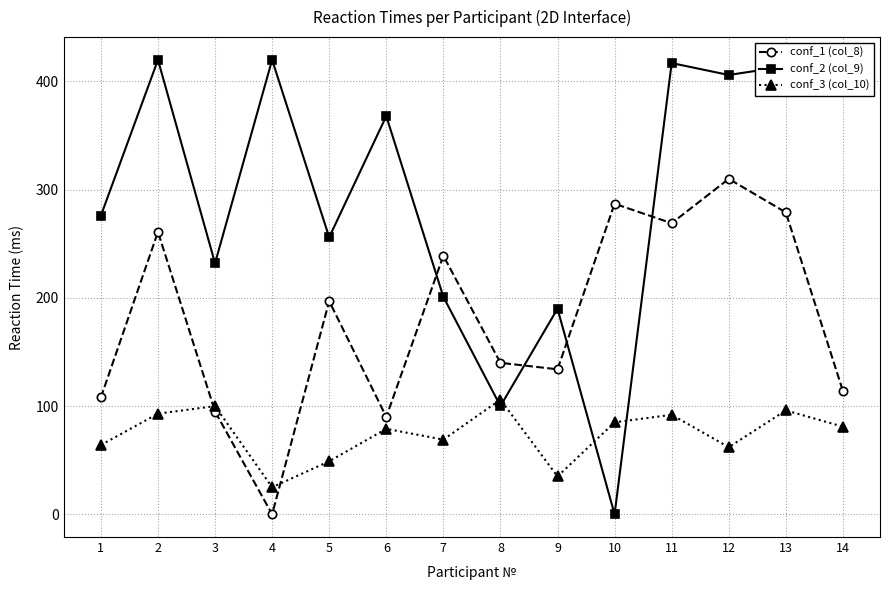

How many data points in conf_3 (col_10) are less than 81?

7